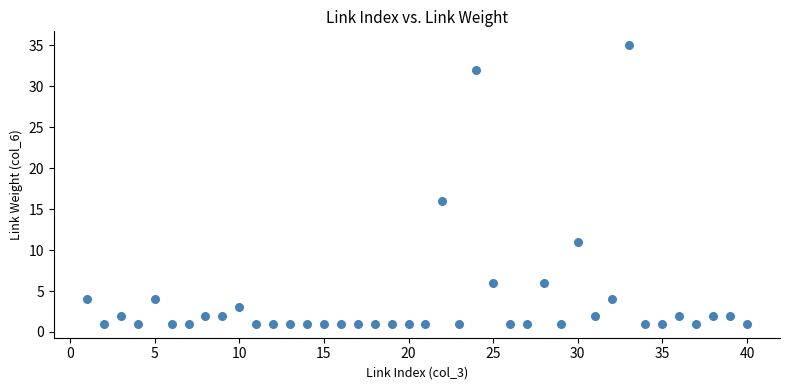

What is the range of X values (max minus min)?

39